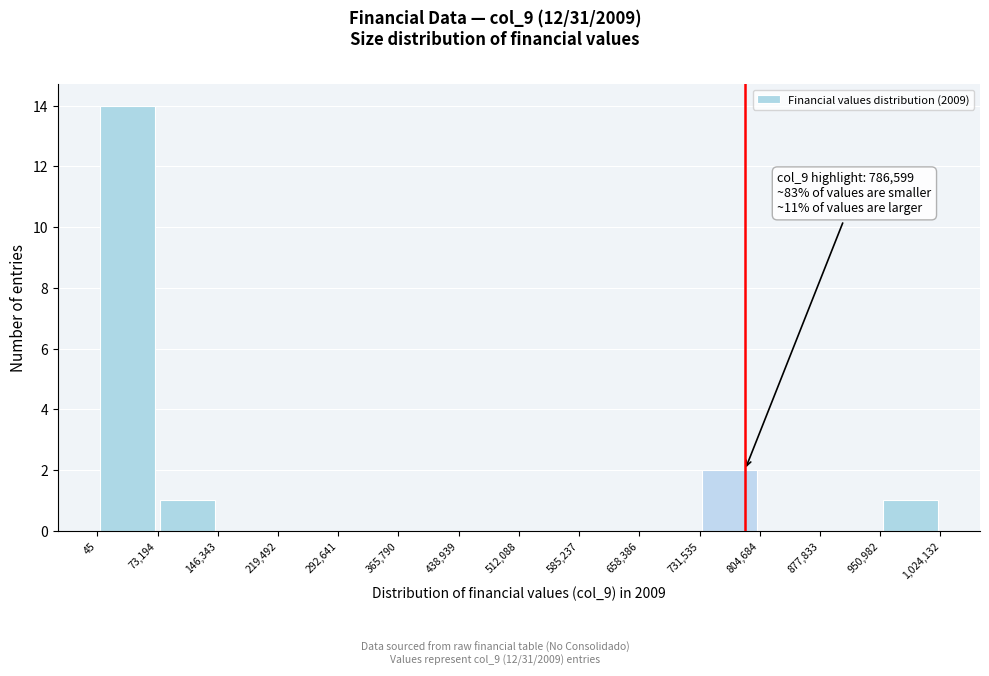

Which range on the x-axis has the tallest bar?

45 to 73,194